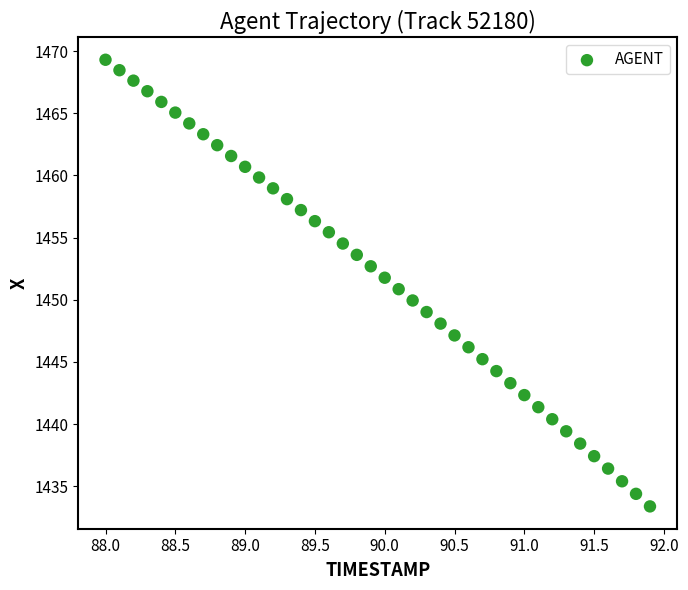

What is the range of X values (max minus min)?

3.9